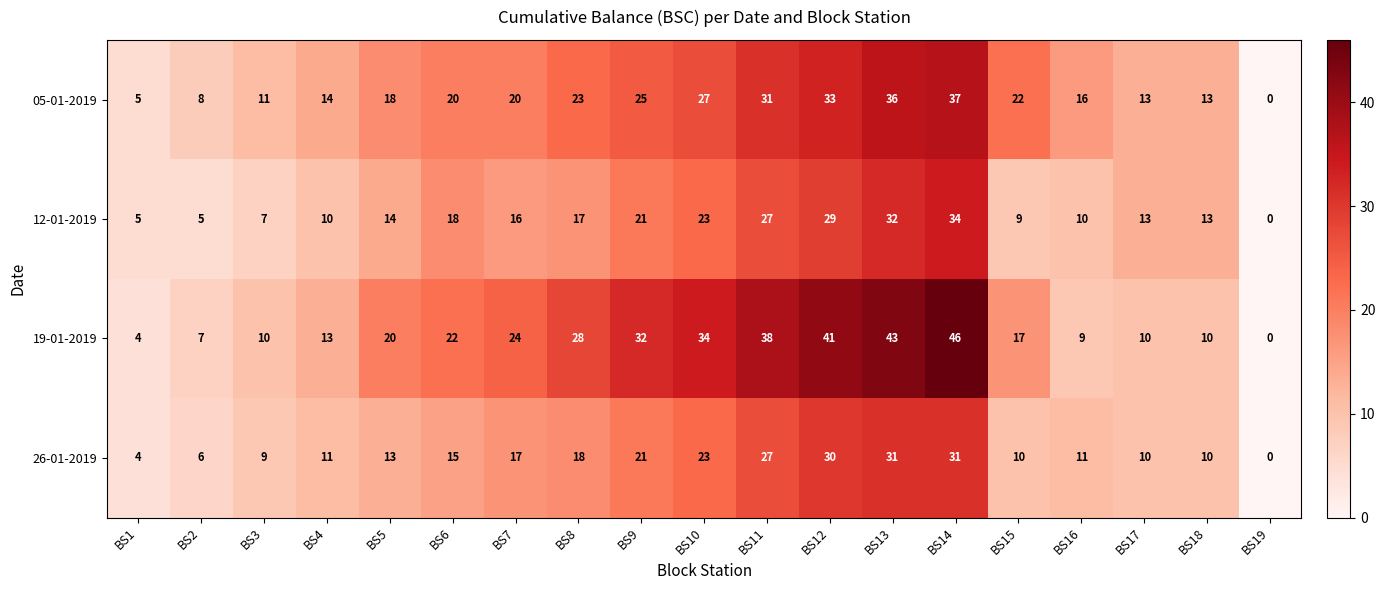

What is the sum of all 05-01-2019 values?

372